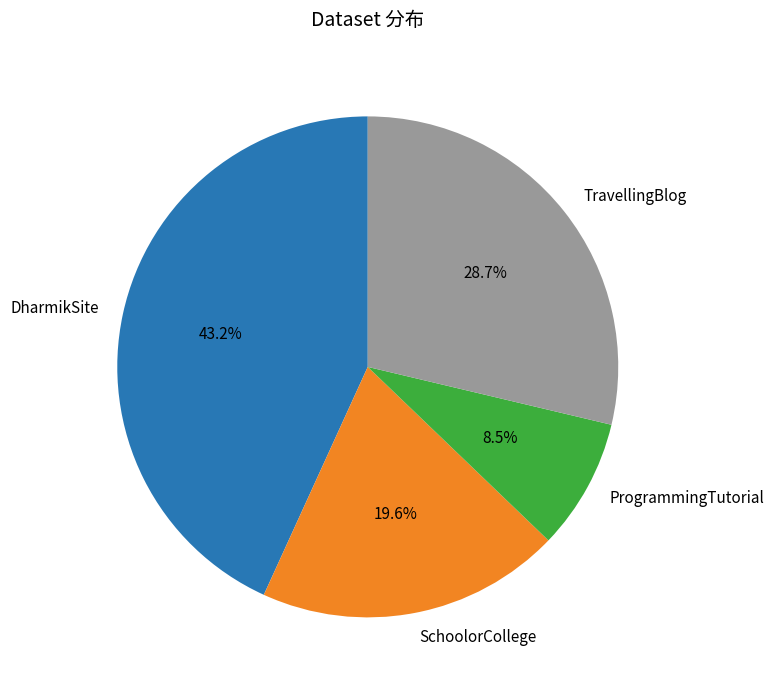

To the nearest percent, what is the average slice percentage?

25%